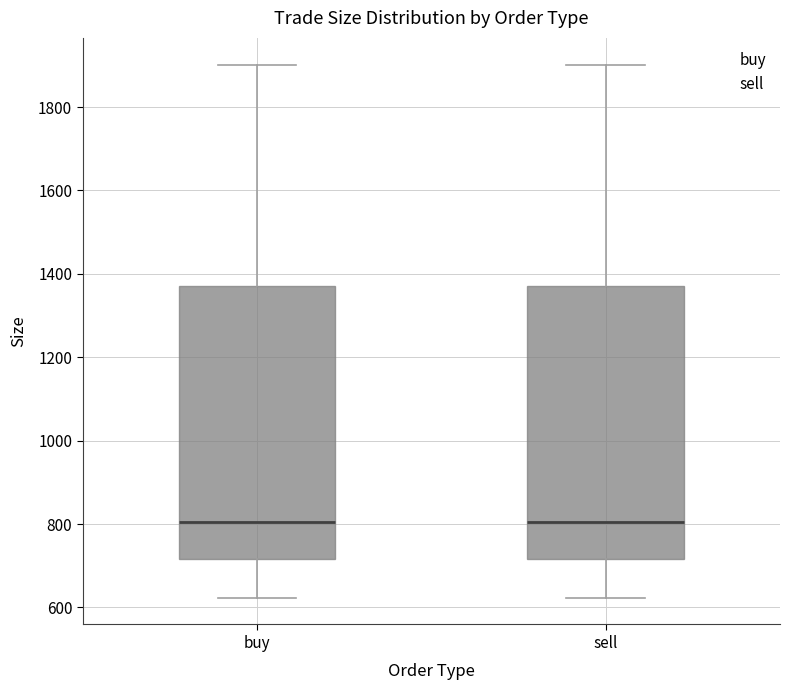

Reading left to right, read every box against the y-axis: the position of its median line, the range the box covers, and the ends of its whiskers. The values are not printed on the chart, so give them approximately, as read against the axis.

buy: median 800, box 720 to 1380, whiskers 620 to 1900
sell: median 800, box 720 to 1380, whiskers 620 to 1900